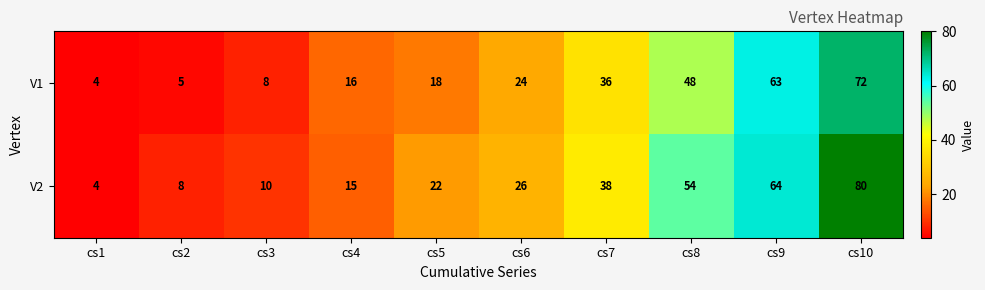

Rank the series by their maximum value, from lowest to highest.

V1, V2